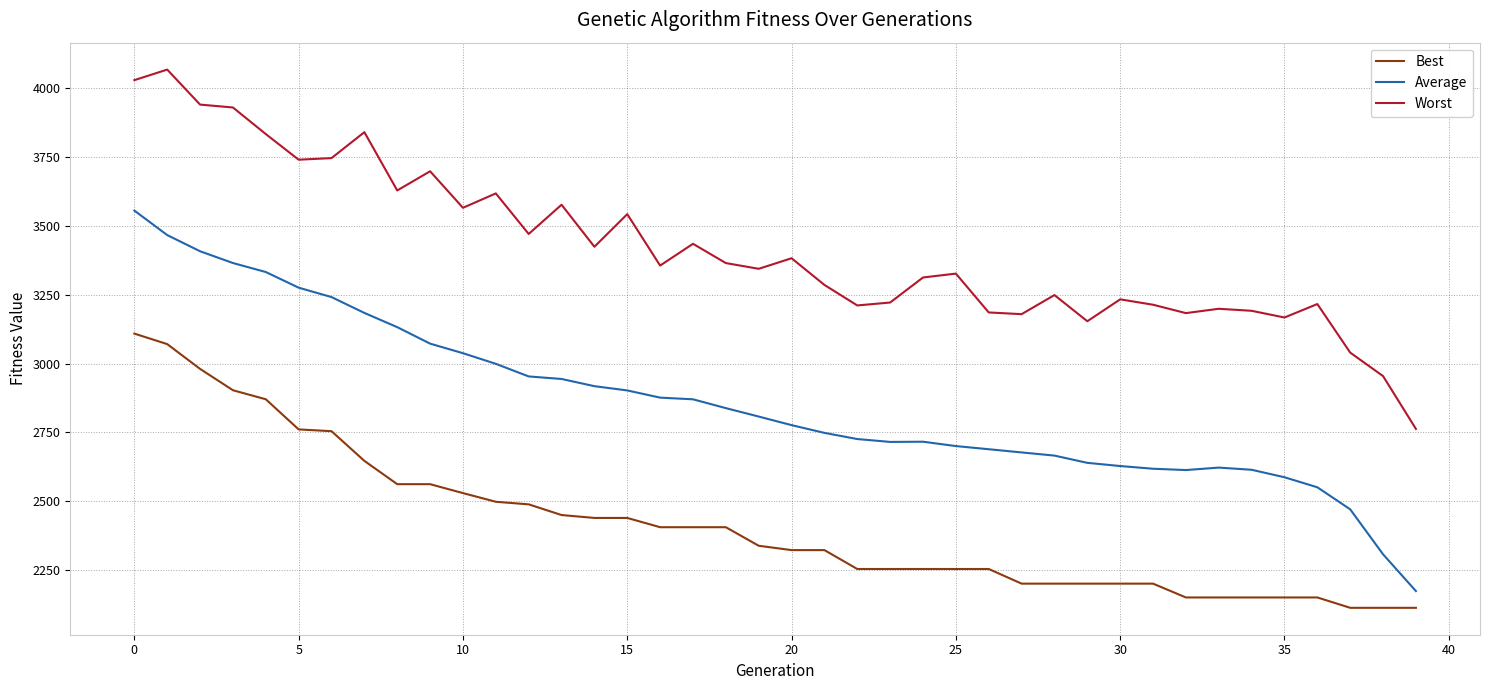

What is the maximum value for Worst?

4067.7